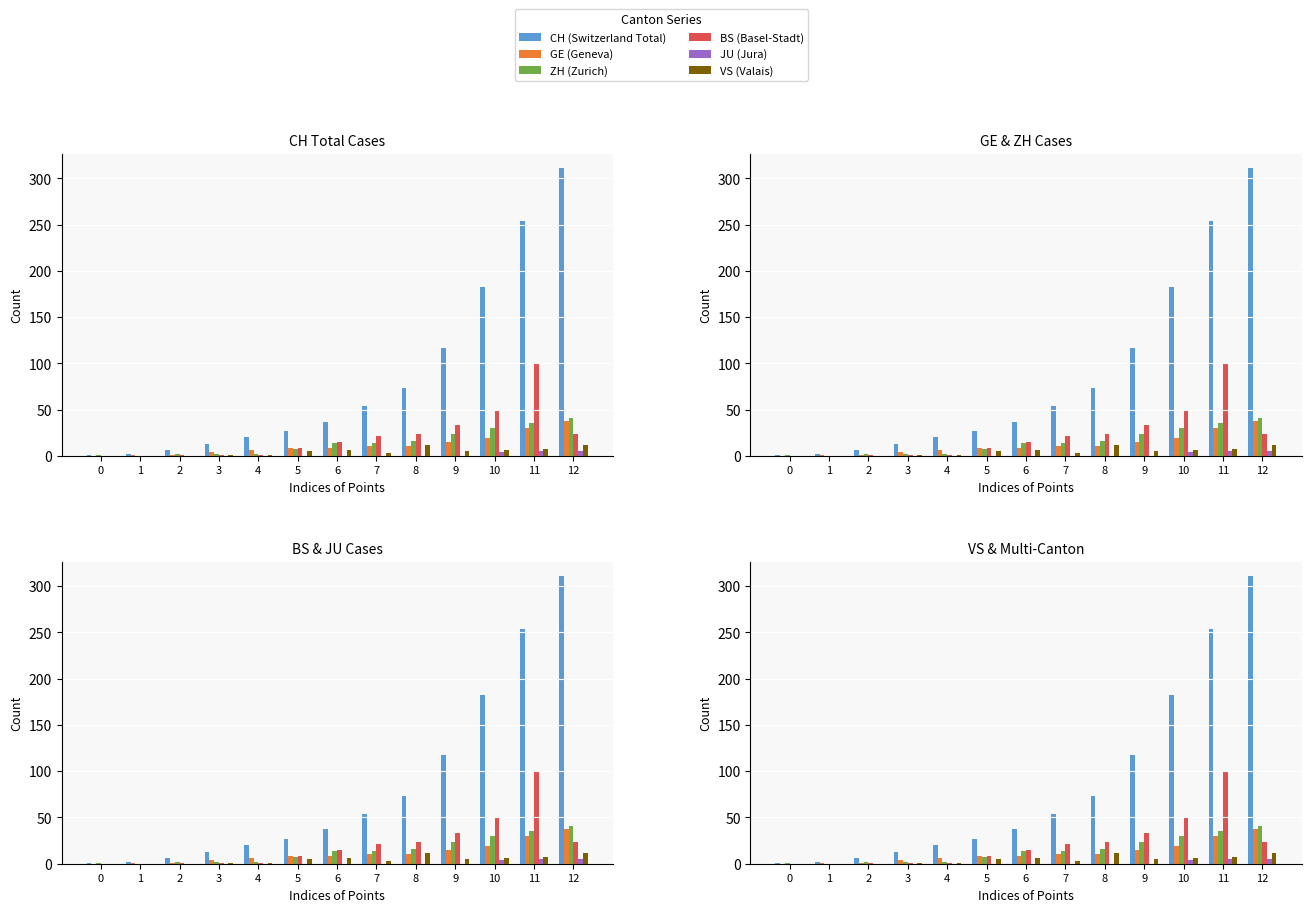

Which category has the highest value across all series?

12